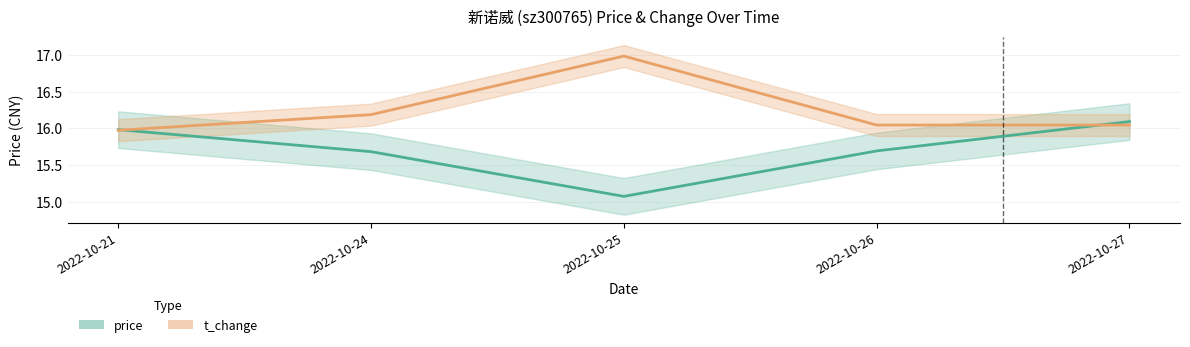

What is the difference between the maximum and minimum values in the t_change series?

1.0